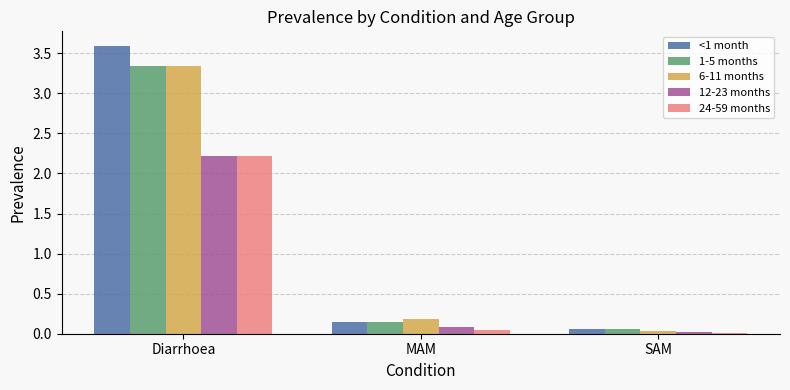

What are all the series names shown in the legend?

<1 month, 1-5 months, 6-11 months, 12-23 months, 24-59 months